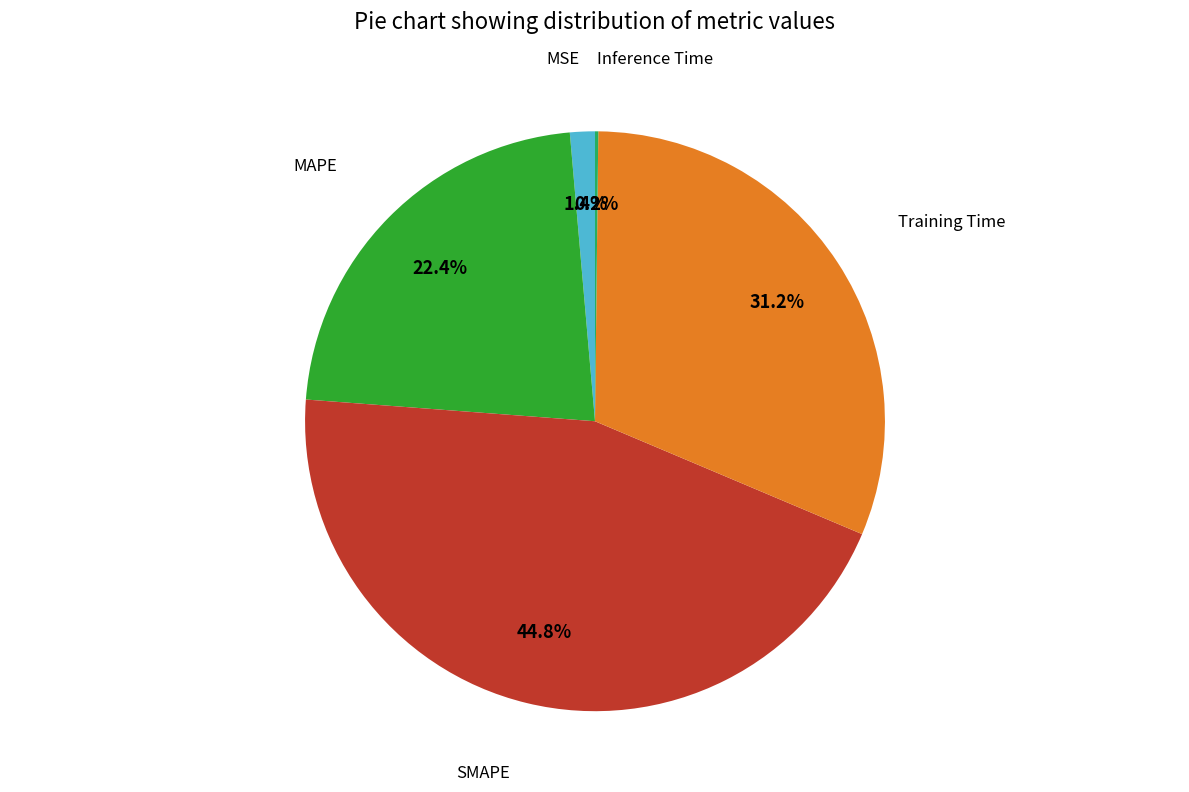

Is there a majority slice in this chart?

No